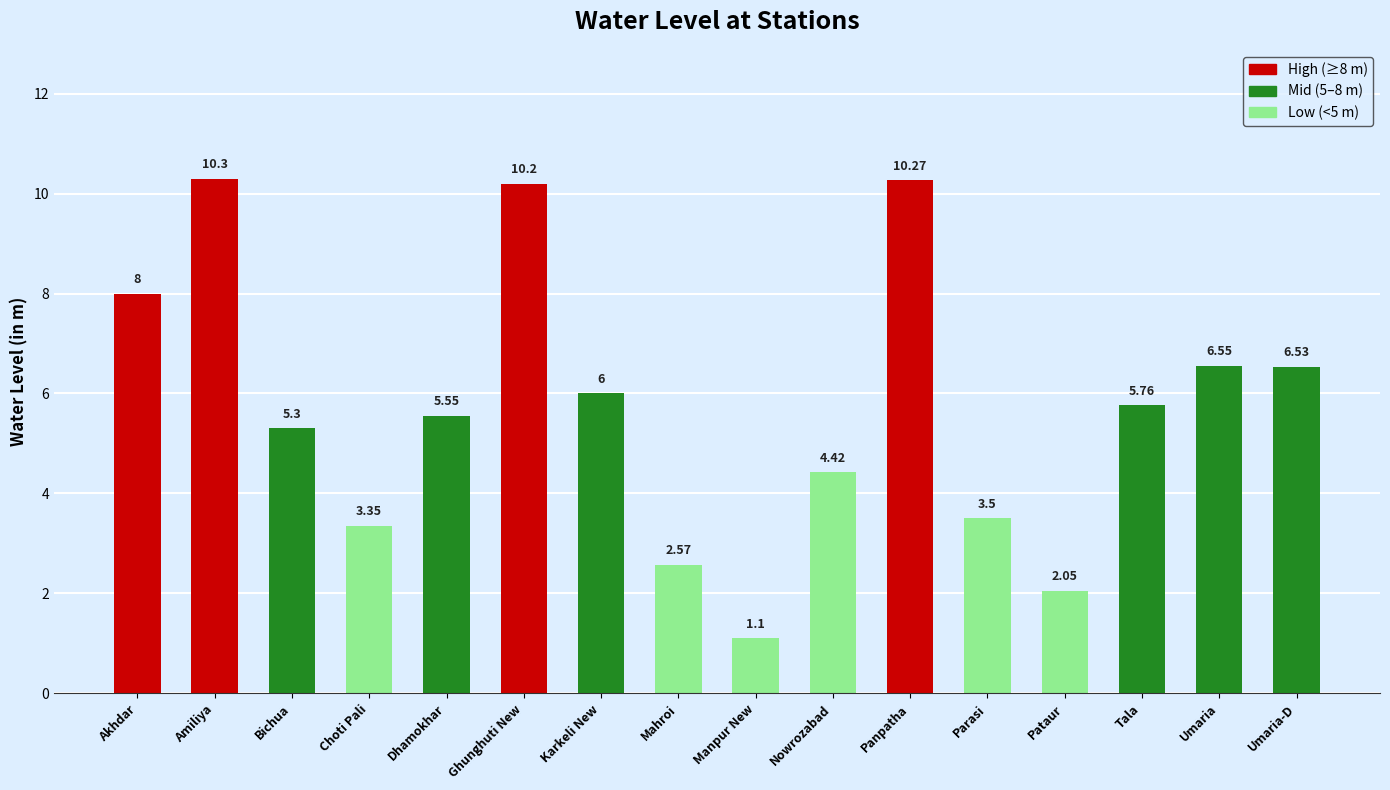

What value does the data have at Parasi?

3.5